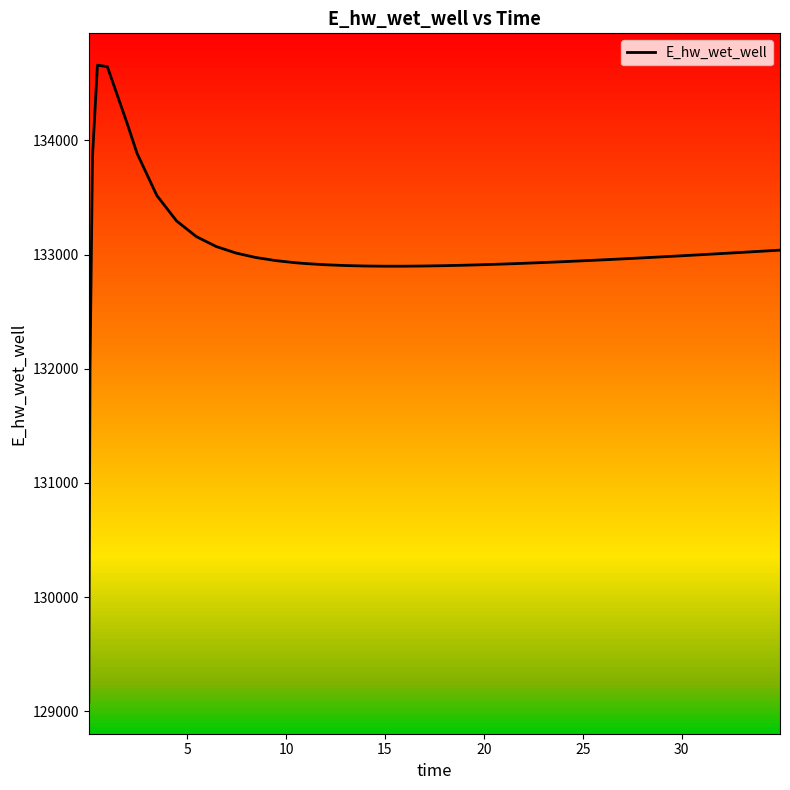

What is the greatest value displayed?

134658.9